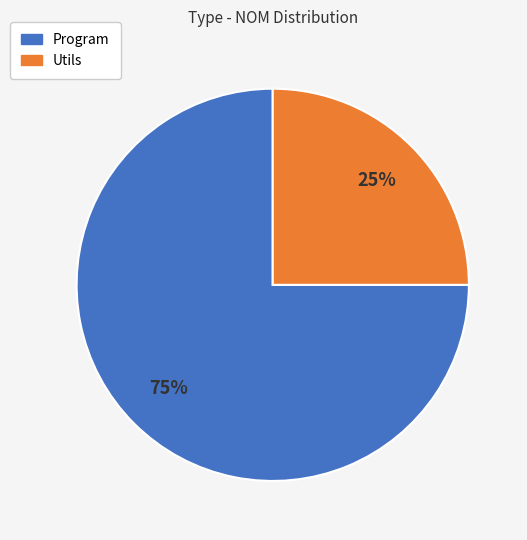

To the nearest percent, what is the combined percentage of Utils and Program?

100%